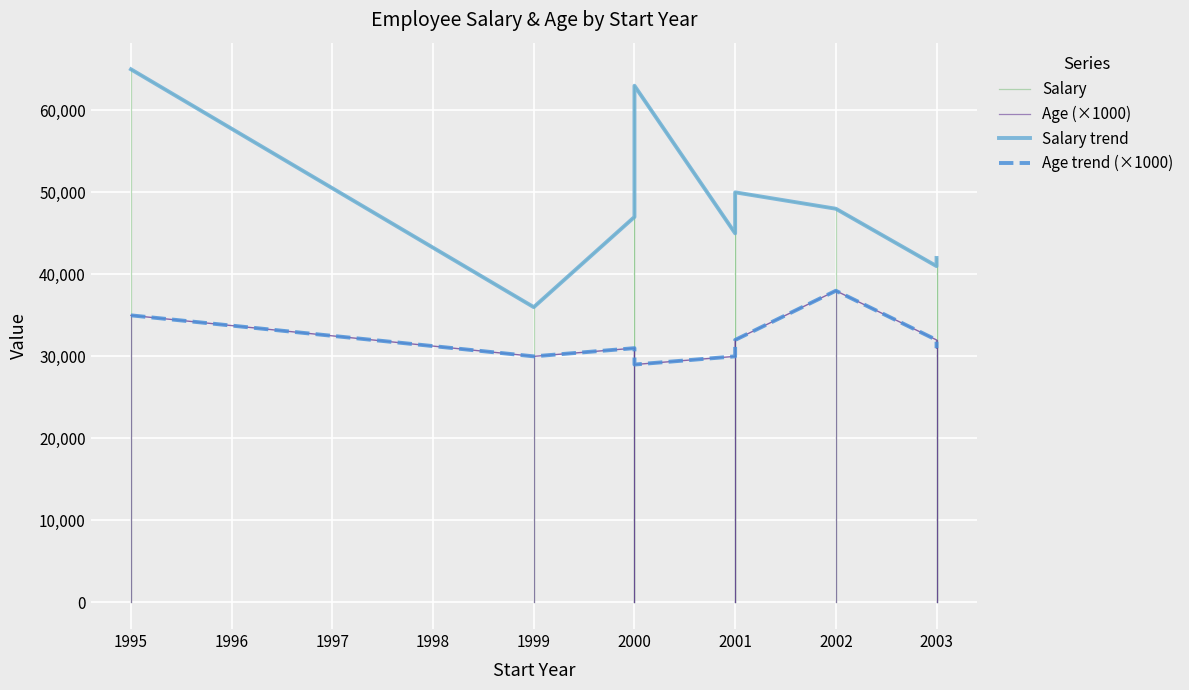

Reading left to right, list all the values displayed in this chart.

Salary: Jim Halpert=45000	Pam Beasley=36000	Dwight Schrute=63000	Angela Martin=47000	Toby Flenderson=50000	Michael Scott=65000	Meredith Palmer=41000	Stanley Hudson=48000	Kevin Malone=42000
Age: Jim Halpert=30	Pam Beasley=30	Dwight Schrute=29	Angela Martin=31	Toby Flenderson=32	Michael Scott=35	Meredith Palmer=32	Stanley Hudson=38	Kevin Malone=31